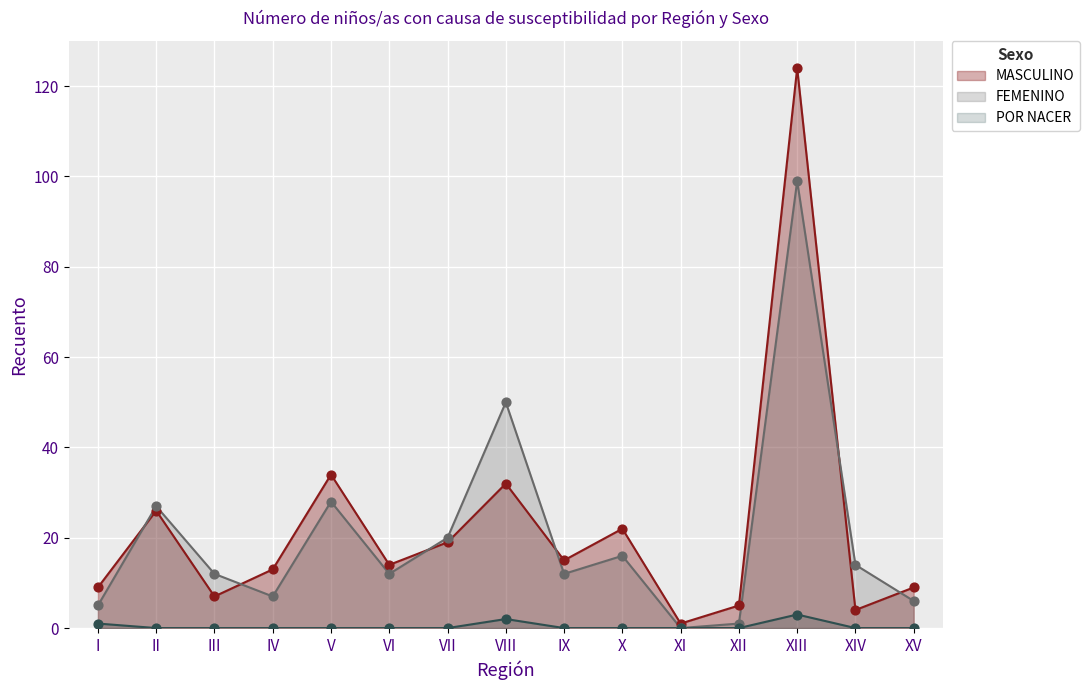

What are all the series names shown in the legend?

MASCULINO, FEMENINO, POR NACER